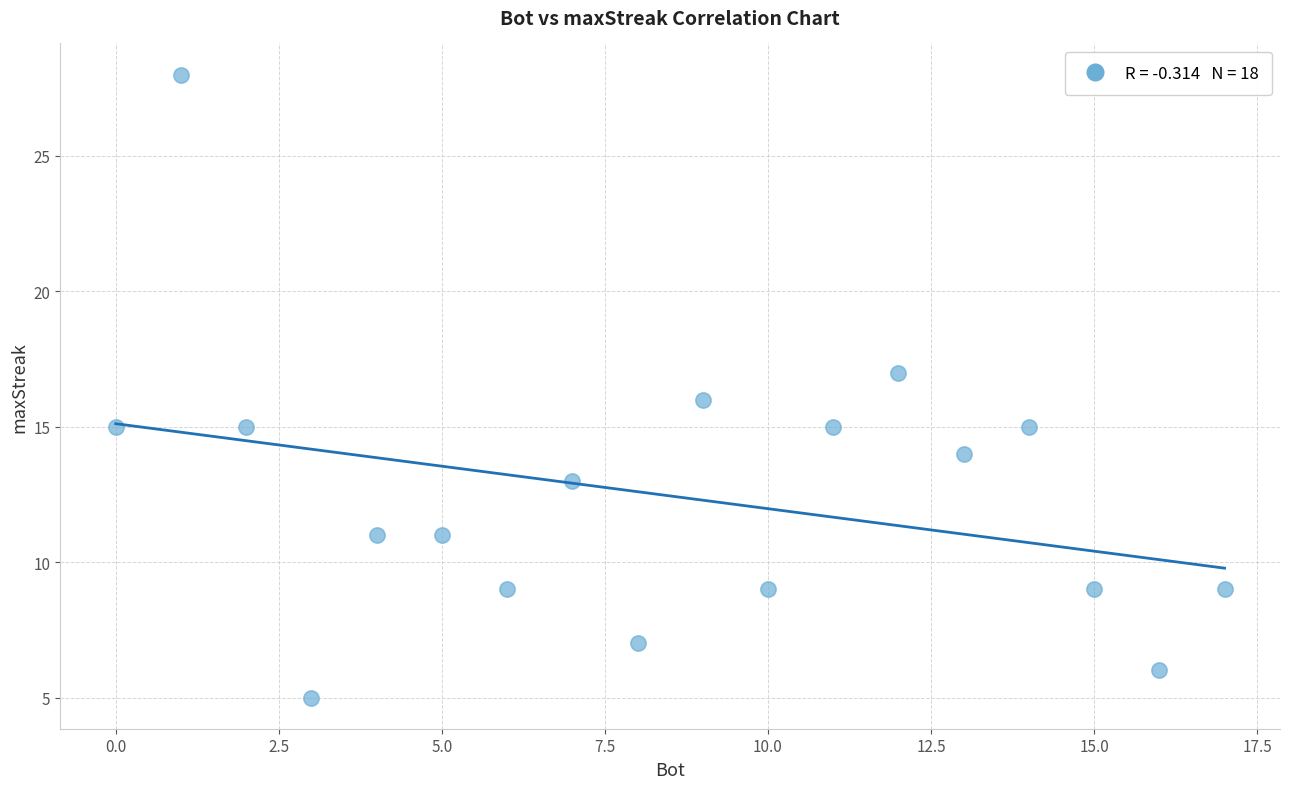

What is the range of Y values (max minus min)?

23